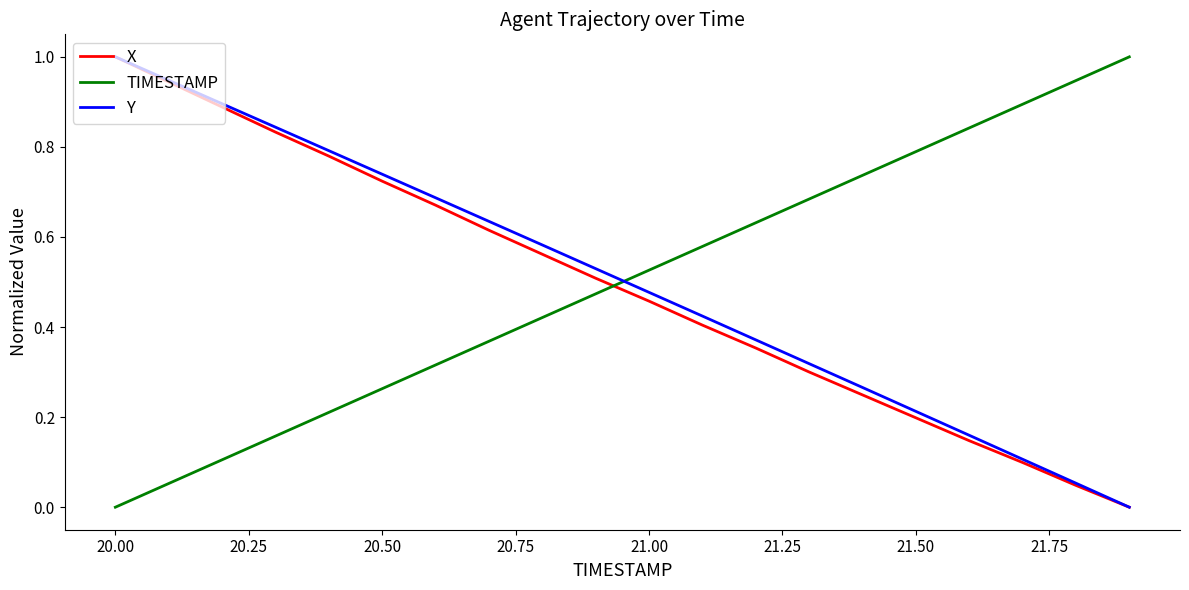

What is the maximum value for X?

1.0